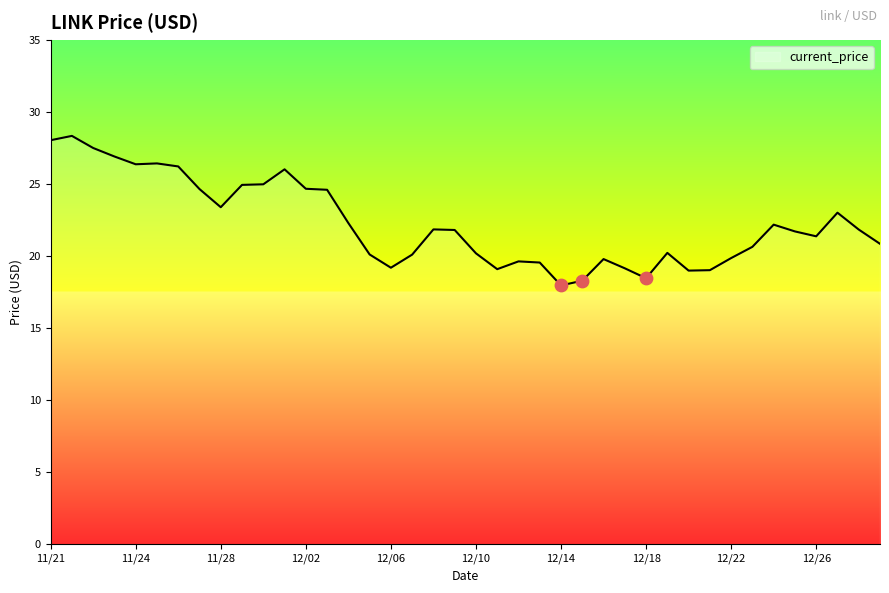

What is the maximum value shown in the chart?

28.3